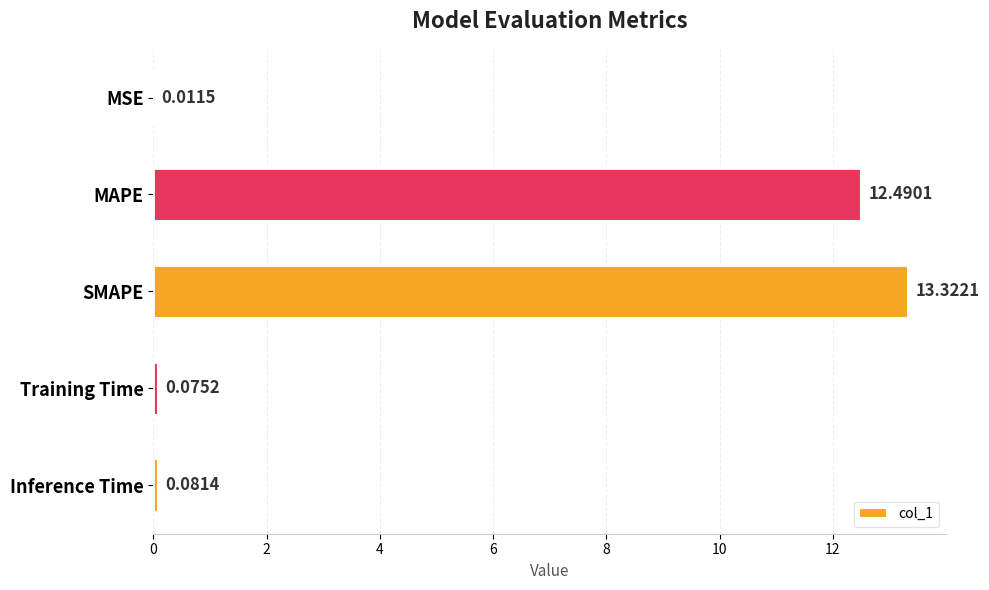

Between MAPE and Inference Time, which is larger?

MAPE